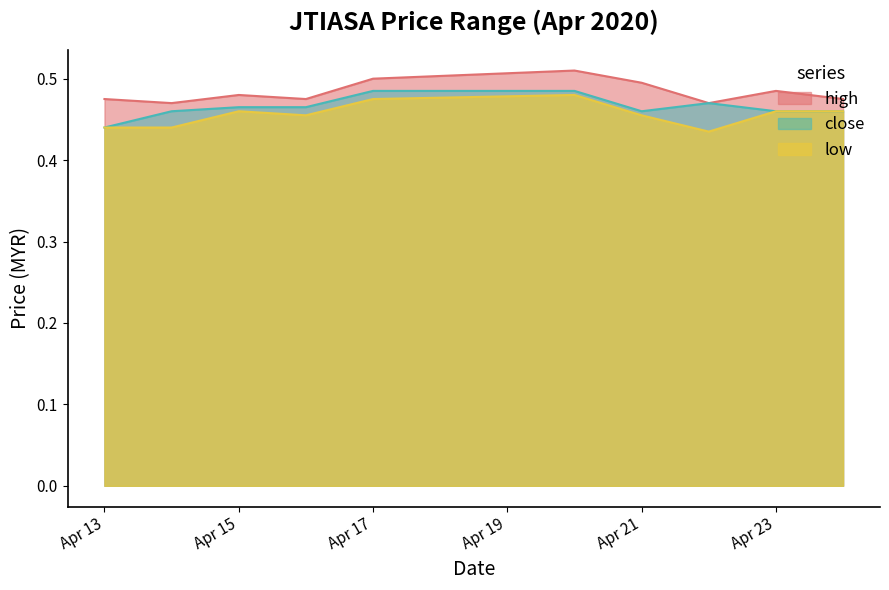

At which label is close closest to 0?

Apr 13